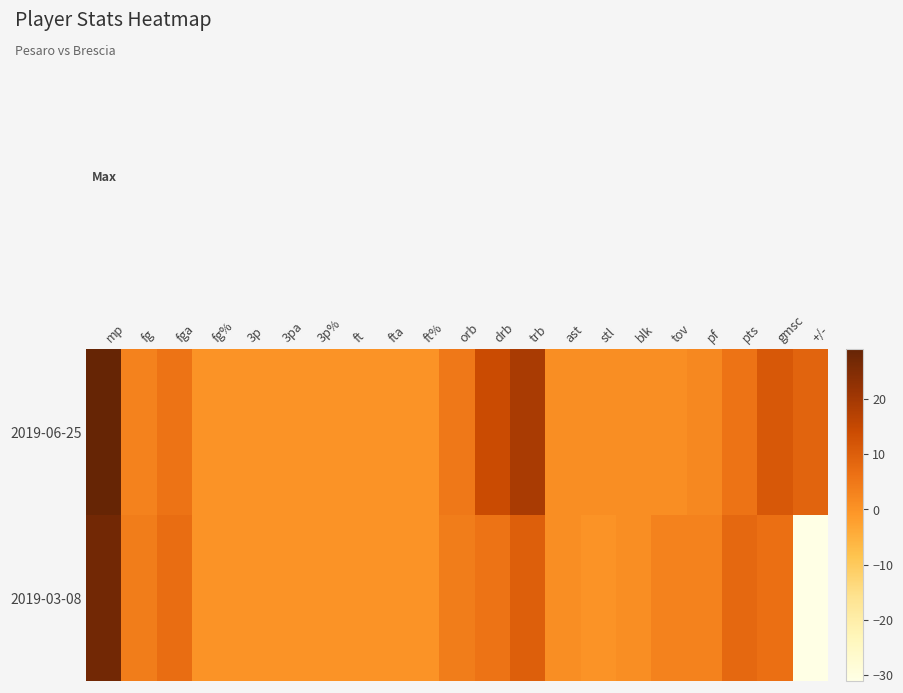

Reading left to right, list all the values displayed in this chart.

2019-06-25: mp=29.0	fg=3.0	fga=6.0	fg%=0.0	3p=0.0	3pa=0.0	3p%=0.0	ft=0.0	fta=0.0	ft%=0.0	orb=5.0	drb=14.0	trb=19.0	ast=1.0	stl=1.0	blk=1.0	tov=1.0	pf=2.0	pts=6.0	gmsc=11.3	+/-=9.0
2019-03-08: mp=27.0	fg=4.0	fga=7.0	fg%=0.0	3p=0.0	3pa=0.0	3p%=0.0	ft=0.0	fta=0.0	ft%=0.0	orb=4.0	drb=6.0	trb=10.0	ast=1.0	stl=0.0	blk=1.0	tov=3.0	pf=3.0	pts=8.0	gmsc=6.5	+/-=-31.0